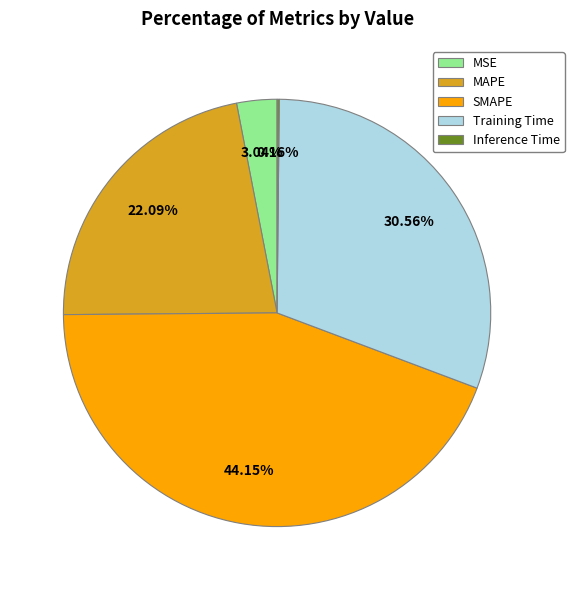

What percentage is the MSE slice, to the nearest percent?

3%